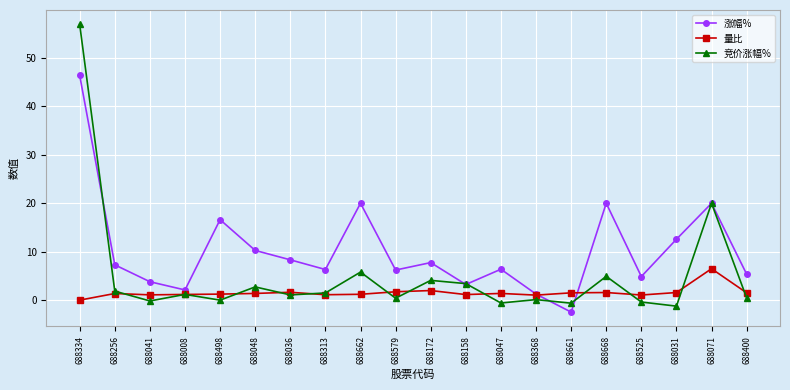

After their last crossing, which series has the higher values: 量比 or 涨幅%?

涨幅%